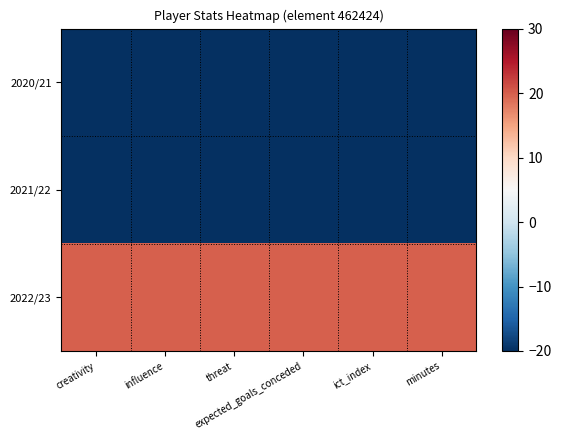

What is the maximum value shown in the chart?

20